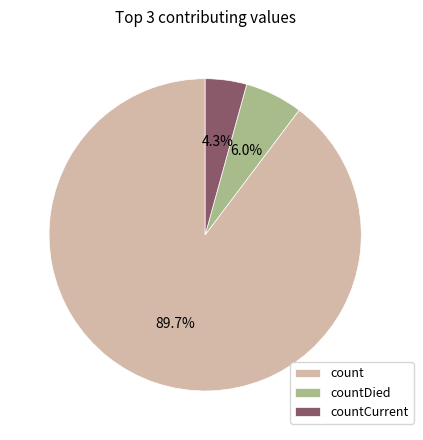

True or false: count accounts for 90% of the total.

True